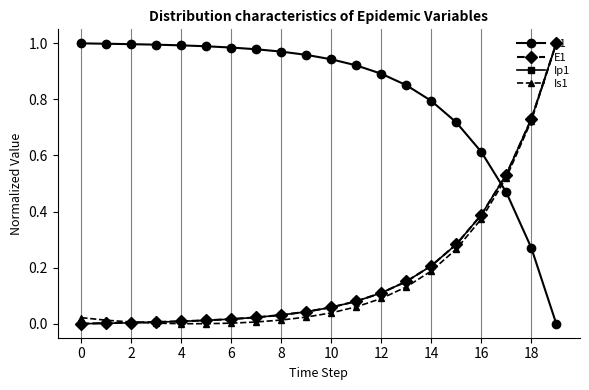

Which series has the largest total across all categories?

S1